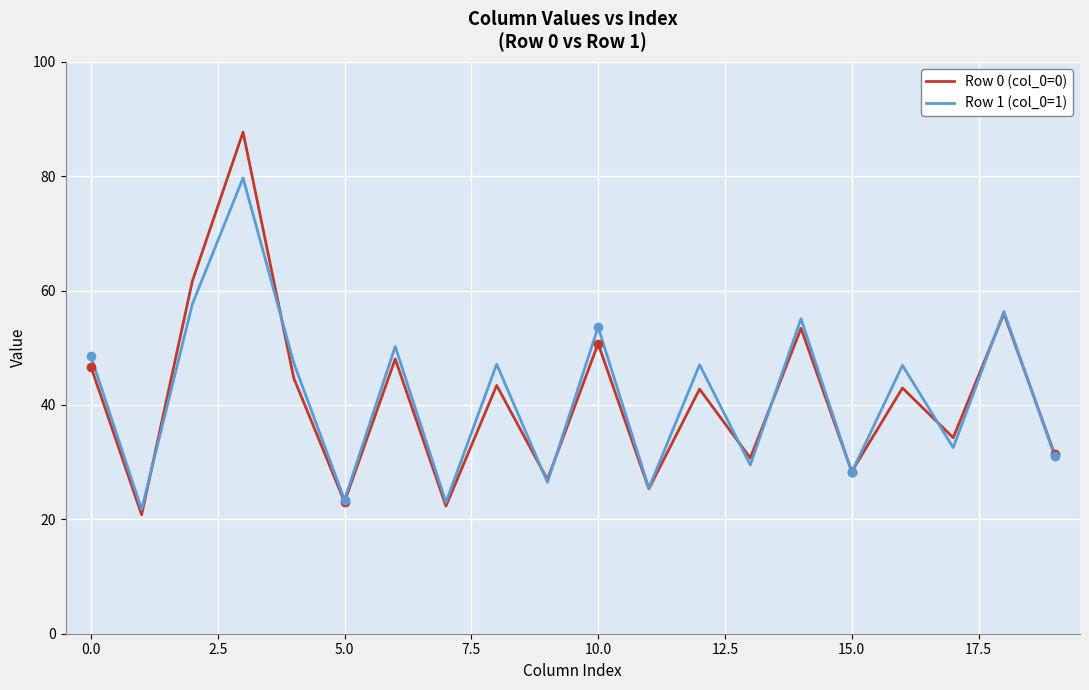

What is the highest value of the Row 1 (col_0=1) series?

79.7